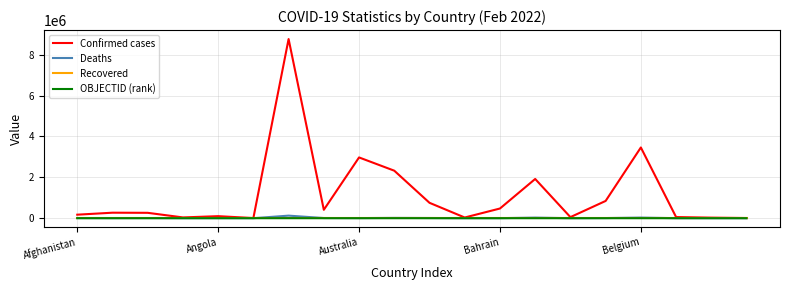

Which series has the largest range (max minus min)?

Confirmed cases